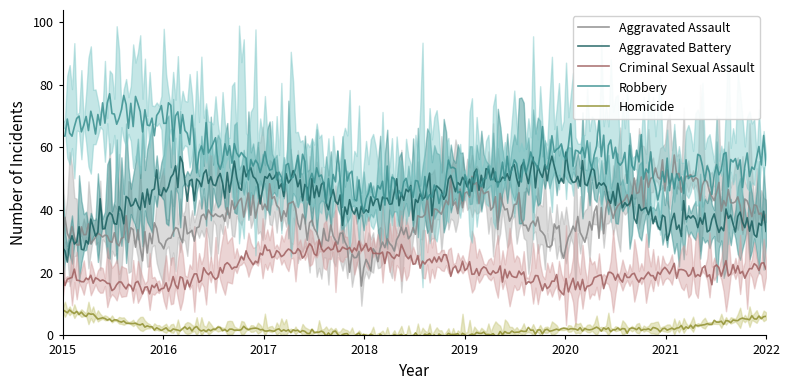

At 2019, list the series in order from largest to smallest.

Aggravated Battery, Aggravated Assault, Robbery, Criminal Sexual Assault, Homicide